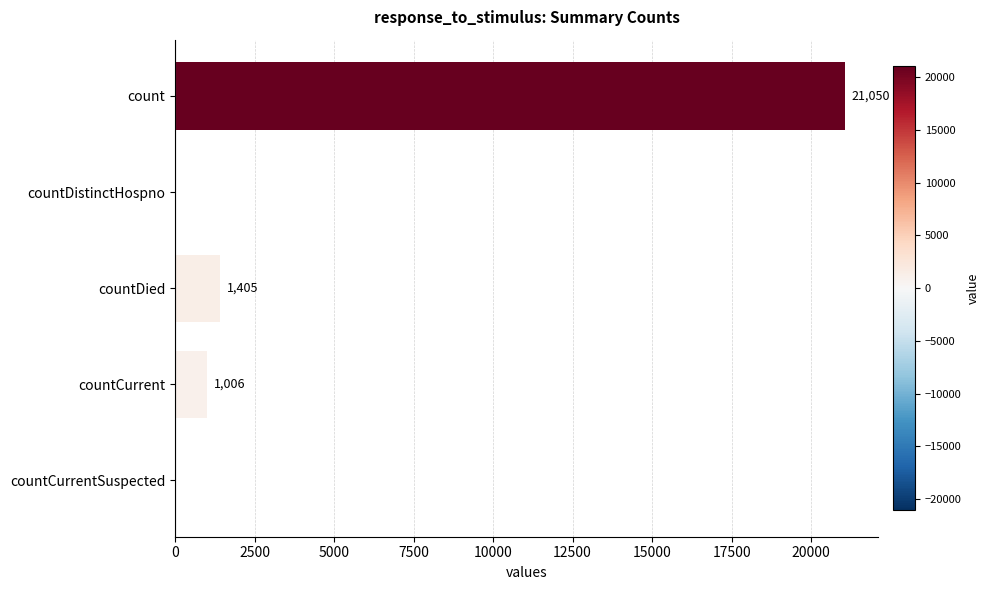

Which category has the highest value across all series?

count